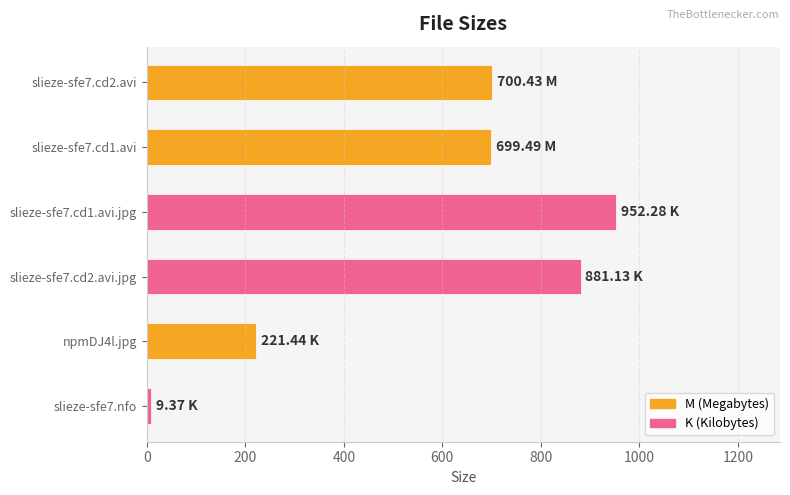

What is the difference between the maximum and minimum values?

942.9